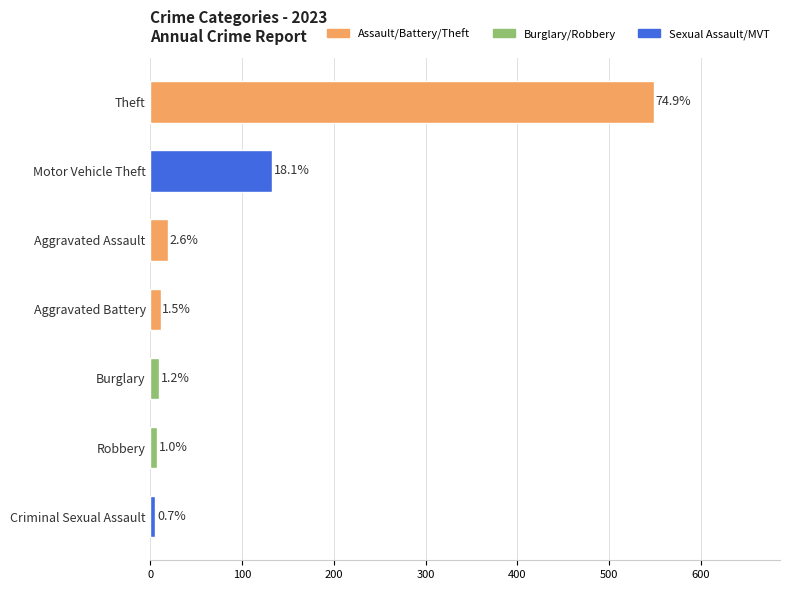

How many bars are there in total?

7